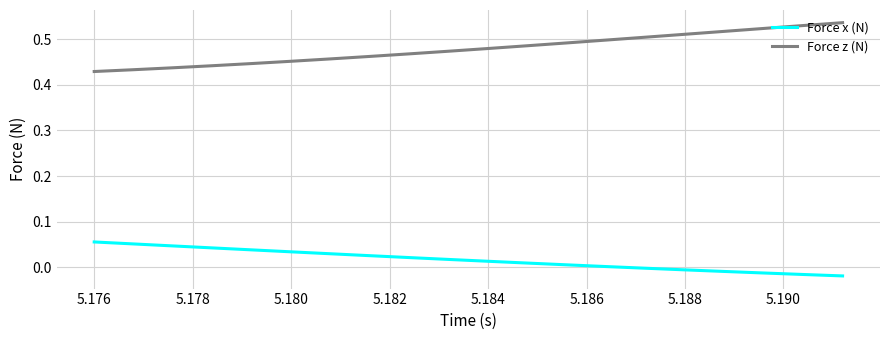

Which series has the largest total across all categories?

Force z (N)